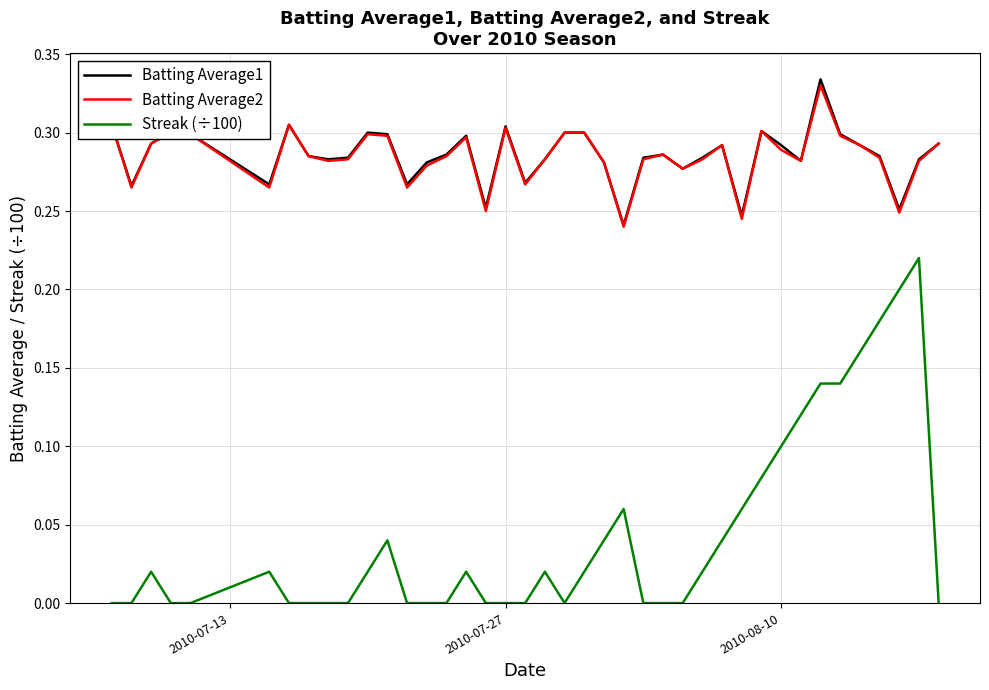

True or false: Batting Average2 and Streak (÷100) intersect in this chart.

False